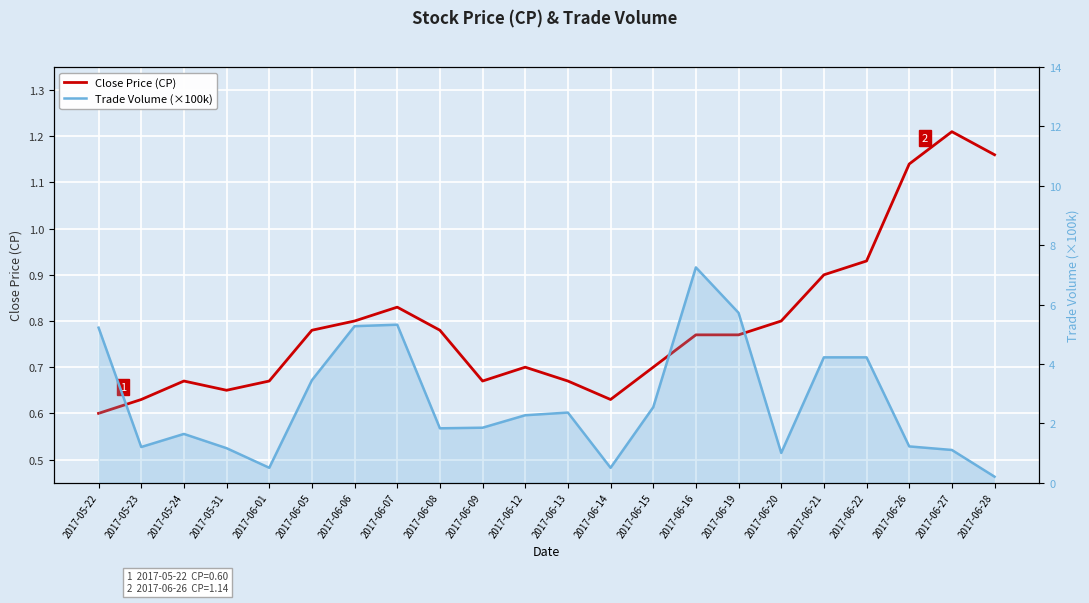

At which label does Trade Volume (×100k) reach its minimum?

2017-06-28